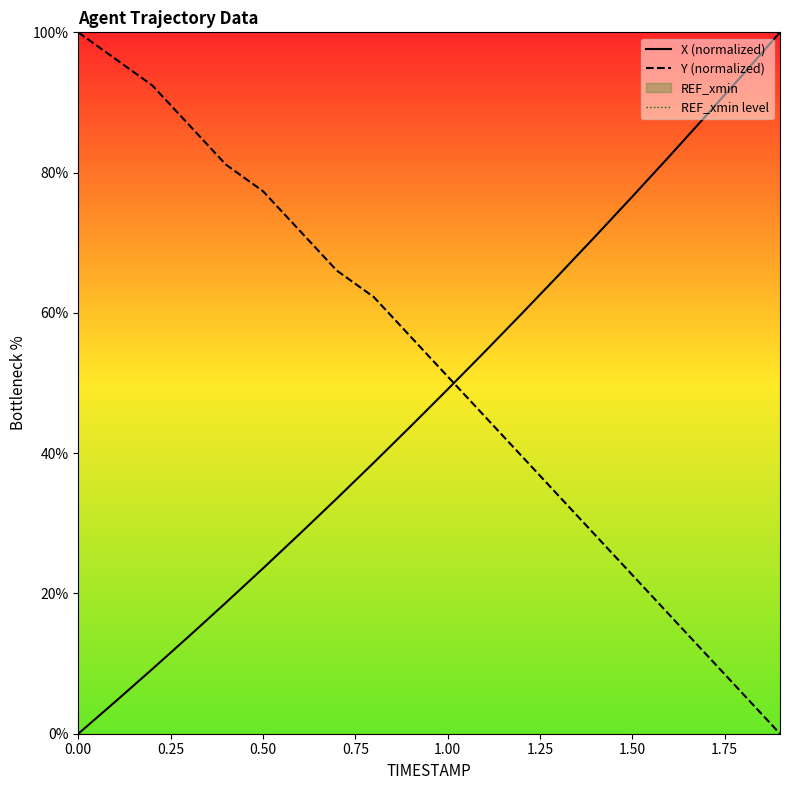

What is the highest value of the X (normalized) series?

100.0